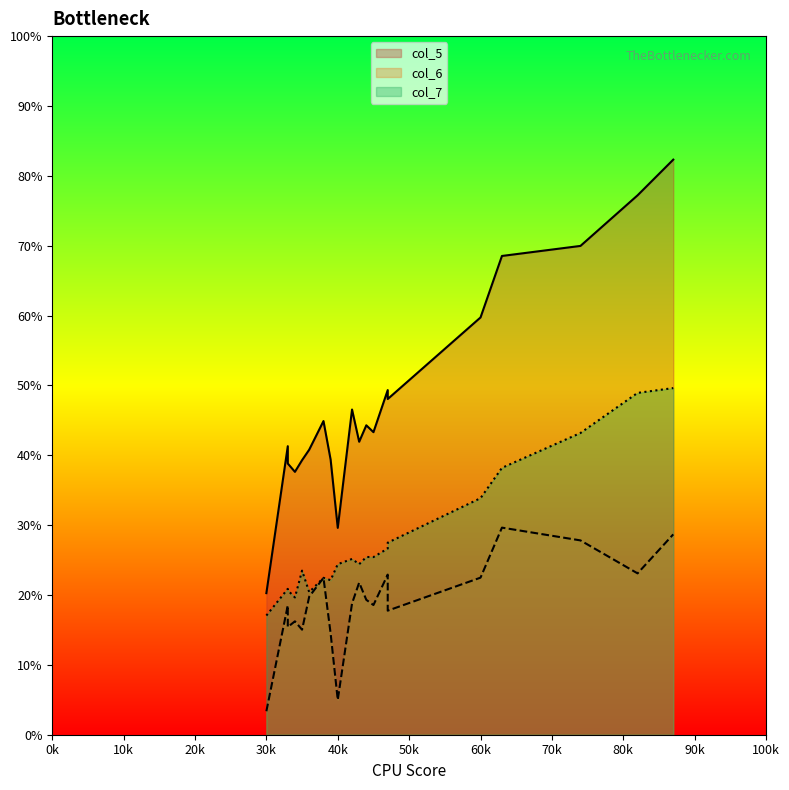

What is the approximate value of col_7 at 3300?

20.9